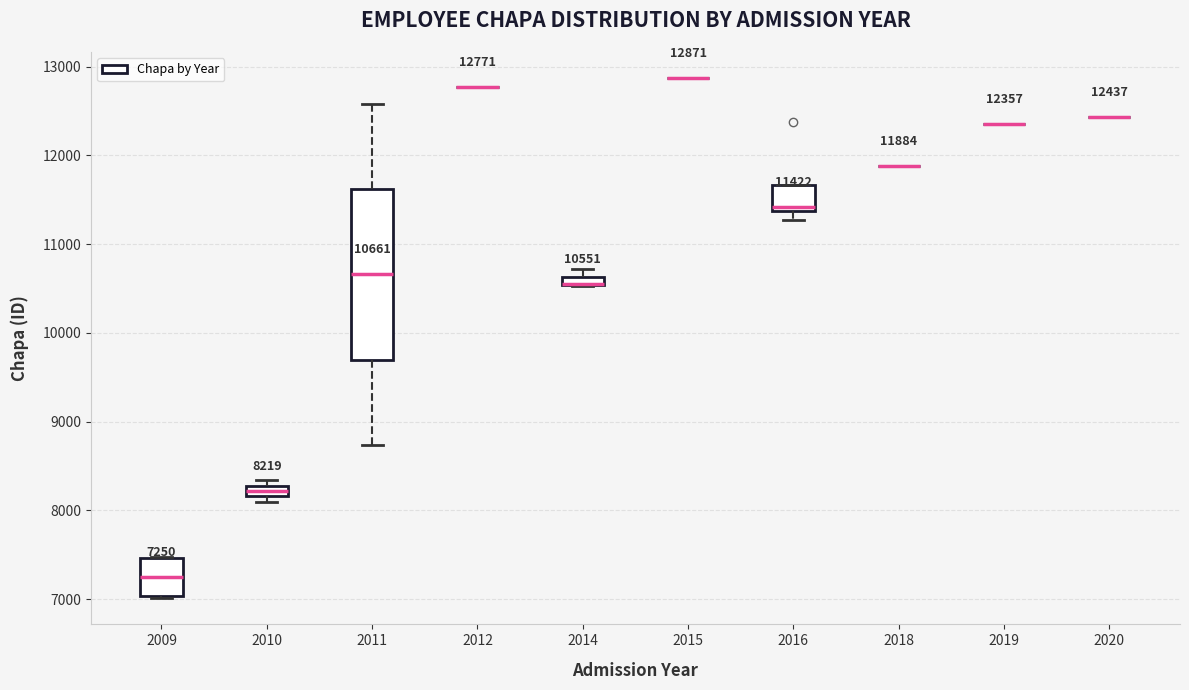

Comparing the boxes themselves (not the whiskers), which one is the tallest?

2011